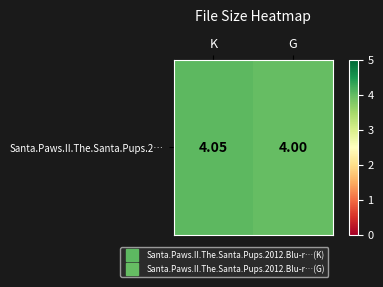

List the labels in order of value, smallest first.

G, K